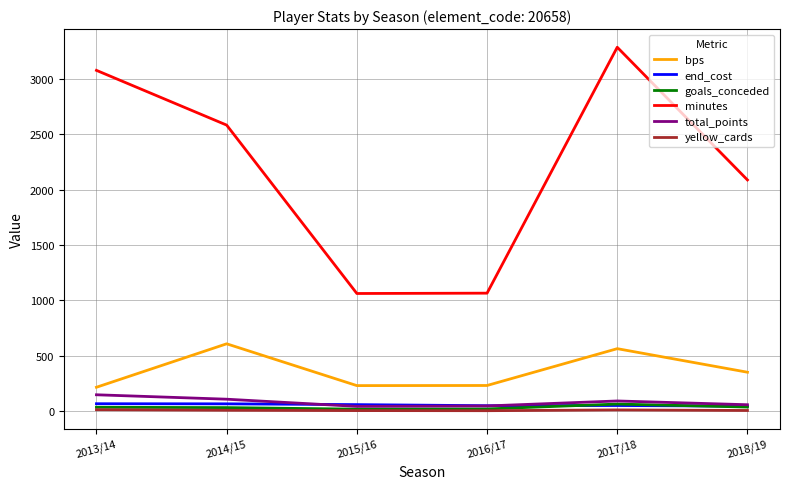

True or false: yellow_cards and minutes intersect in this chart.

False